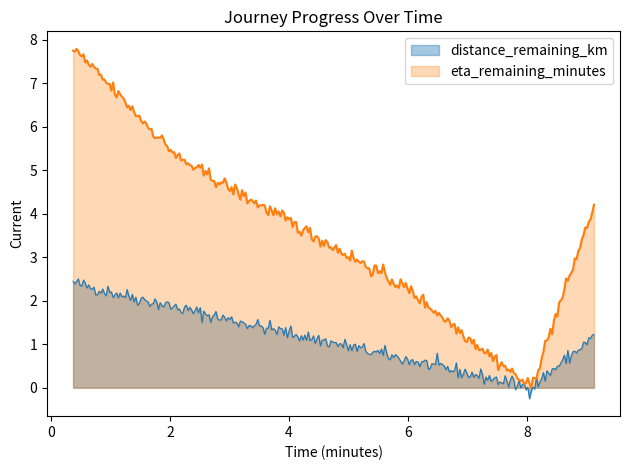

What is the minimum value shown in the chart?

-0.3